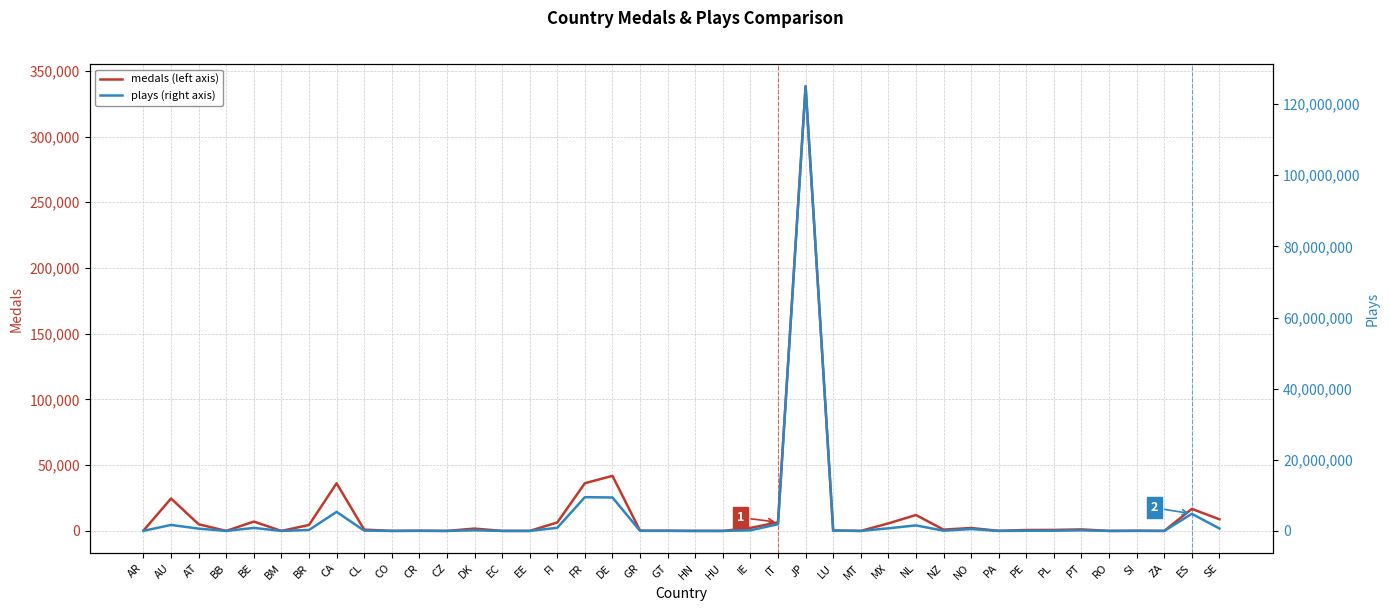

Reading right to left, transcribe all the data shown in this chart.

medals (left axis): SE=8875	ES=16747	ZA=39	SI=147	RO=2	PT=1166	PL=761	PE=712	PA=36	NO=2248	NZ=985	NL=12115	MX=5734	MT=4	LU=345	JP=338270	IT=6597	IE=2265	HU=2	HN=3	GT=169	GR=189	DE=41890	FR=36292	FI=6428	EE=15	EC=12	DK=1778	CZ=11	CR=171	CO=21	CL=991	CA=36224	BR=4508	BM=6	BE=7111	BB=4	AT=5064	AU=24662	AR=248
plays (right axis): SE=679637	ES=4814430	ZA=3342	SI=9353	RO=60	PT=173513	PL=58234	PE=40434	PA=2292	NO=525657	NZ=67025	NL=1555224	MX=735502	MT=470	LU=85586	JP=125035327	IT=1891949	IE=167337	HU=229	HN=122	GT=9678	GR=16800	DE=9402515	FR=9490433	FI=880883	EE=966	EC=1163	DK=168928	CZ=2865	CR=12402	CO=2749	CL=83943	CA=5354489	BR=271726	BM=1026	BE=847718	BB=153	AT=645959	AU=1680442	AR=31644